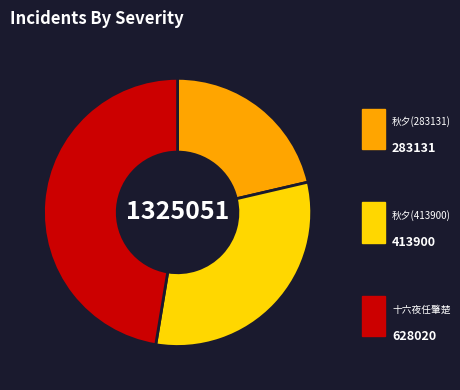

Is there any slice that represents more than half of the pie?

No